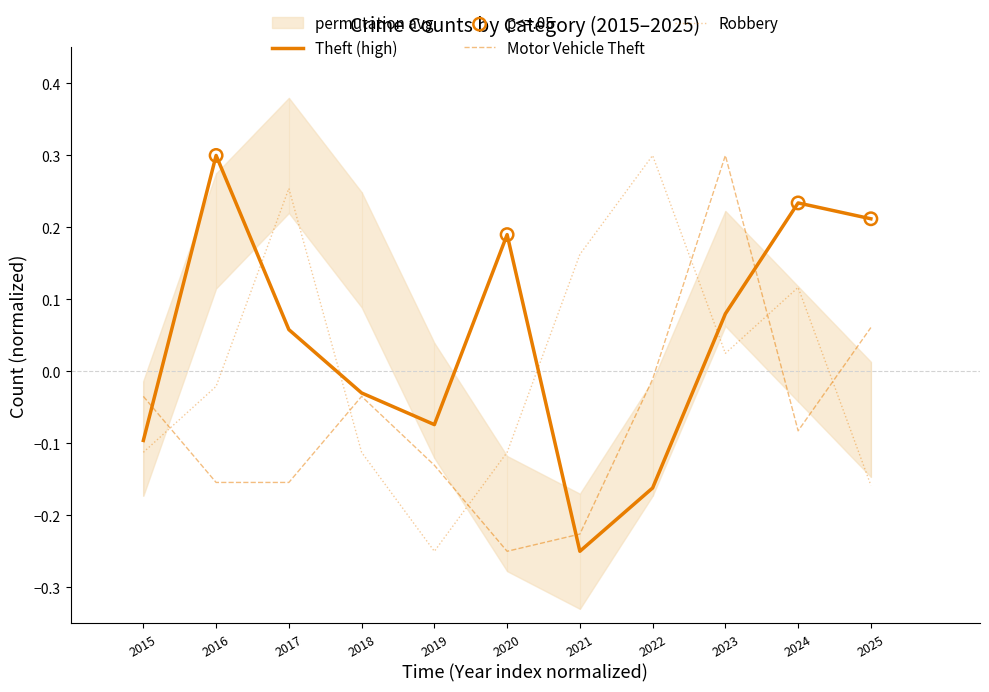

Which series has the largest total across all categories?

Theft